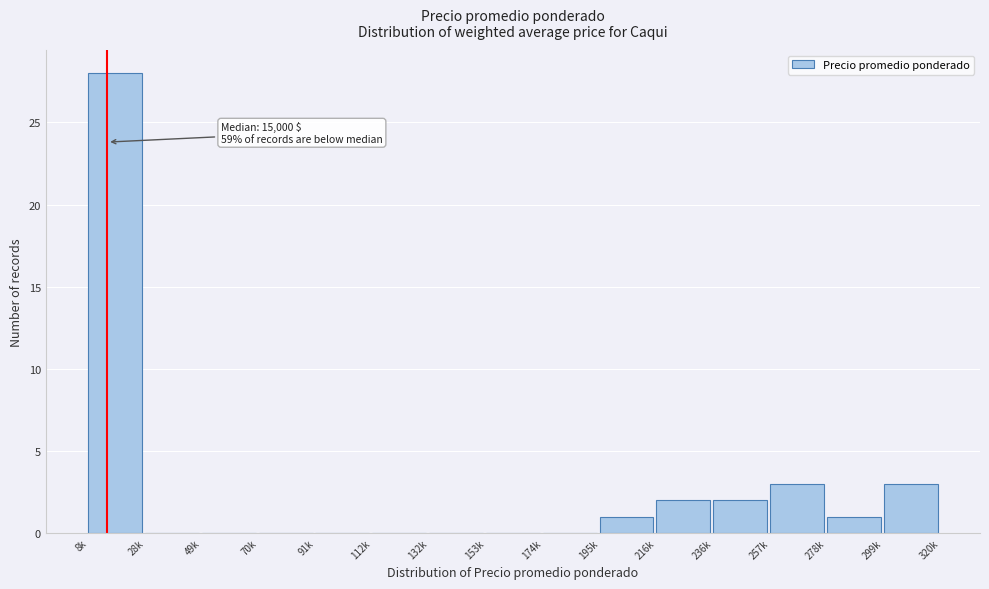

Reading left to right, list all the values displayed in this chart.

8k=28	28k=0	49k=0	70k=0	91k=0	112k=0	132k=0	153k=0	174k=0	195k=1	216k=2	236k=2	257k=3	278k=1	299k=3